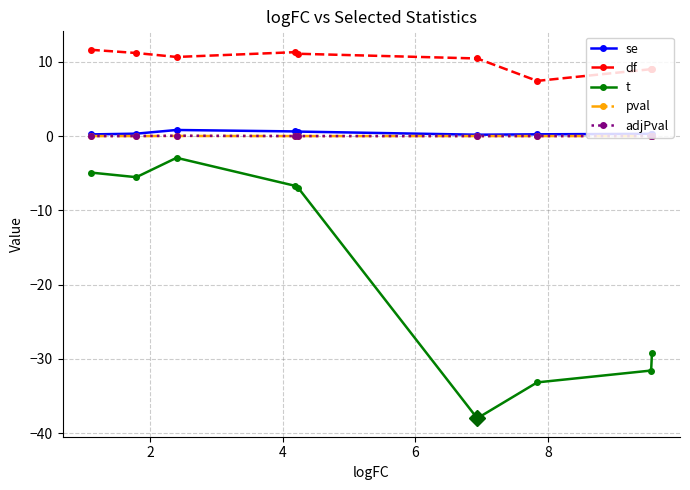

Which series has the largest total across all categories?

df